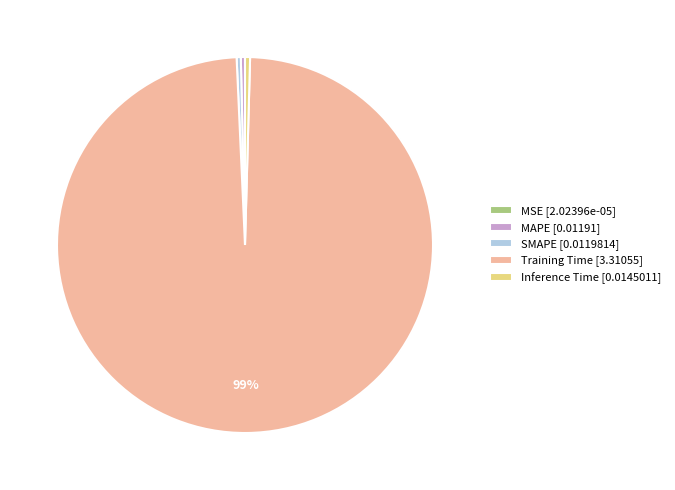

Is there a majority slice in this chart?

Yes